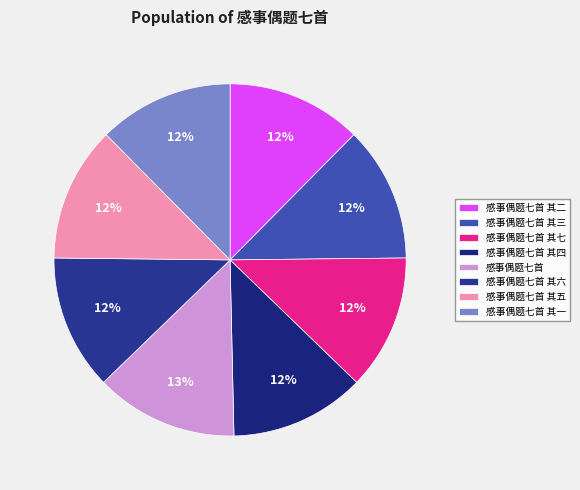

Is 感事偶题七首 其一 the majority of the pie?

No